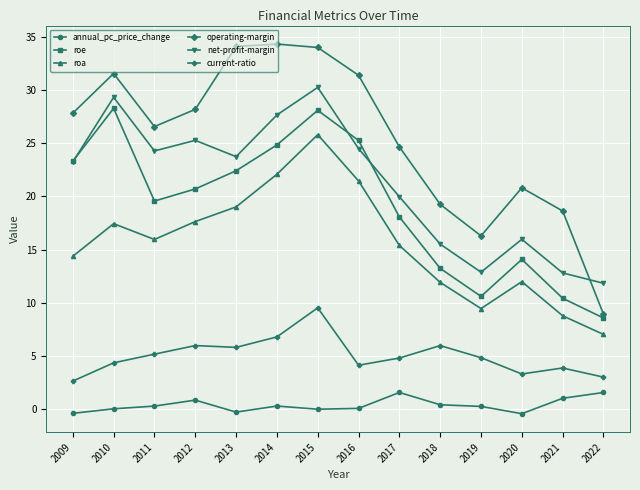

What is the difference between the roa values at 2014 and 2017?

6.7